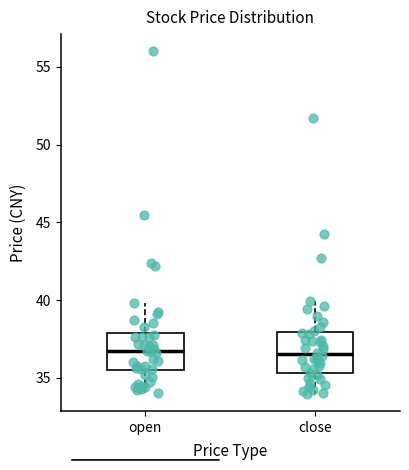

Reading left to right, read every box against the y-axis: the position of its median line, the range the box covers, and the ends of its whiskers. The values are not printed on the chart, so give them approximately, as read against the axis.

open: median 36.5, box 35.5 to 38.0, whiskers 34.0 to 40.0
close: median 36.5, box 35.5 to 38.0, whiskers 34.0 to 40.0